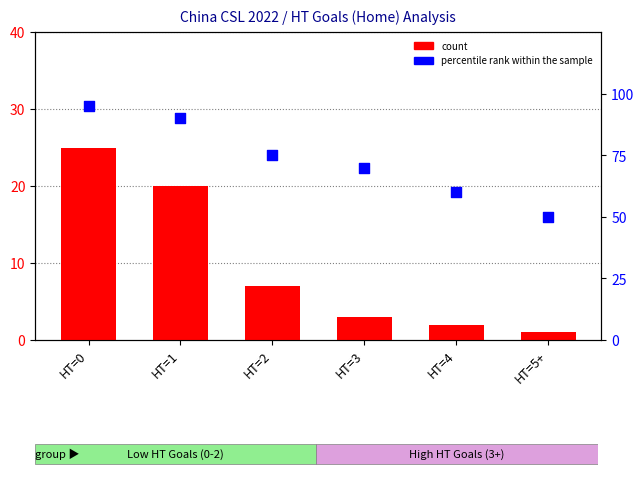

At how many categories does at least one series exceed 64?

4